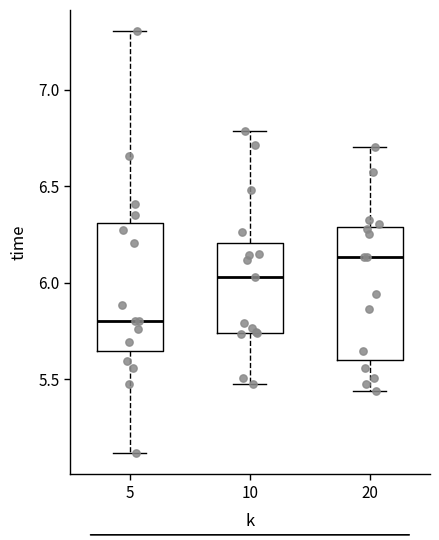

Reading left to right, read every box against the y-axis: the position of its median line, the range the box covers, and the ends of its whiskers. The values are not printed on the chart, so give them approximately, as read against the axis.

5: median 5.80, box 5.65 to 6.30, whiskers 5.10 to 7.30
10: median 6.05, box 5.75 to 6.20, whiskers 5.50 to 6.80
20: median 6.15, box 5.60 to 6.30, whiskers 5.45 to 6.70